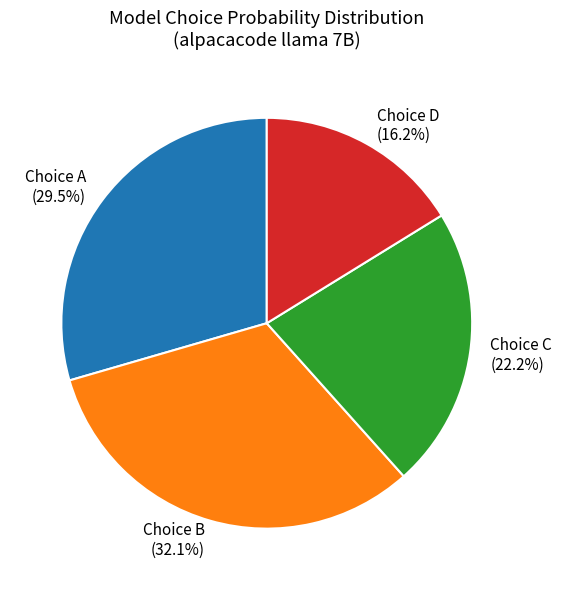

Is there a majority slice in this chart?

No